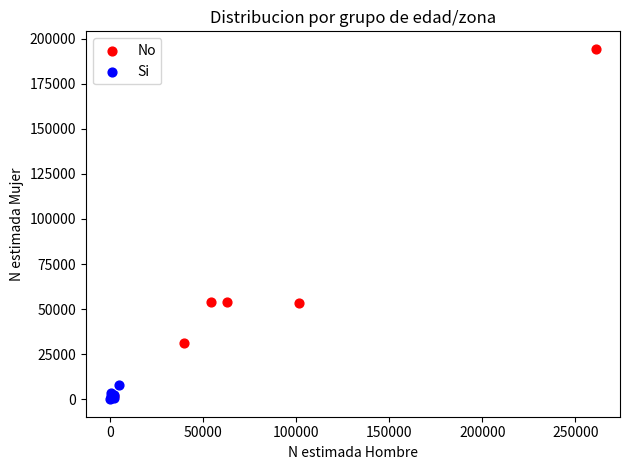

Which series reaches the maximum Y coordinate?

No